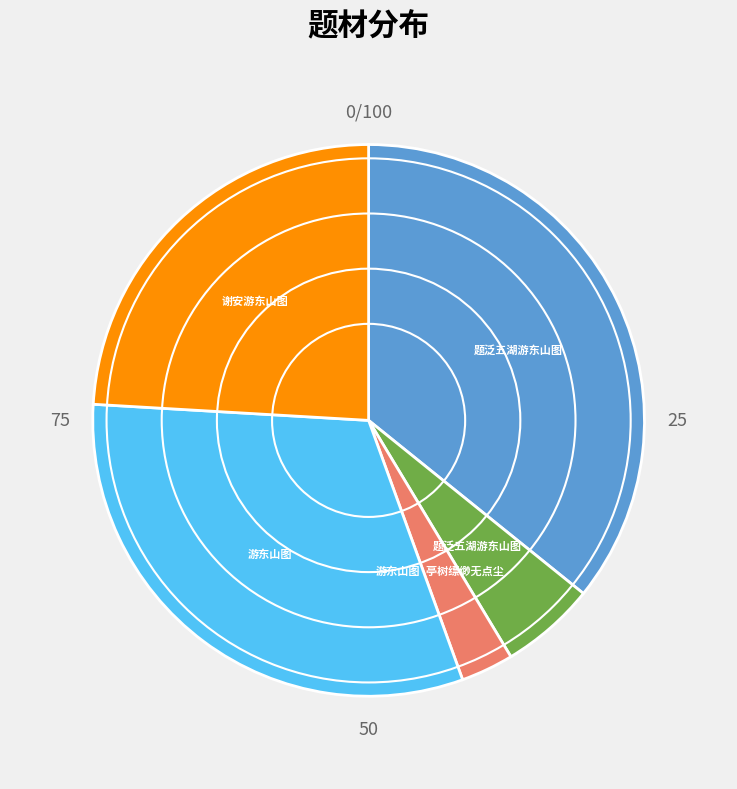

Is there a majority slice in this chart?

No